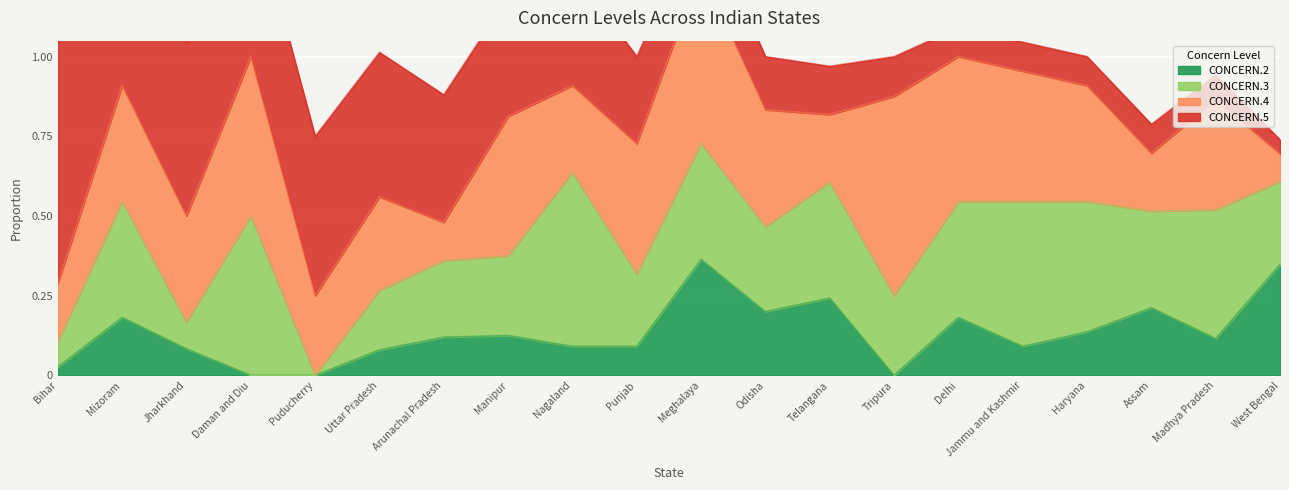

Where is the first local maximum for CONCERN.2?

Mizoram